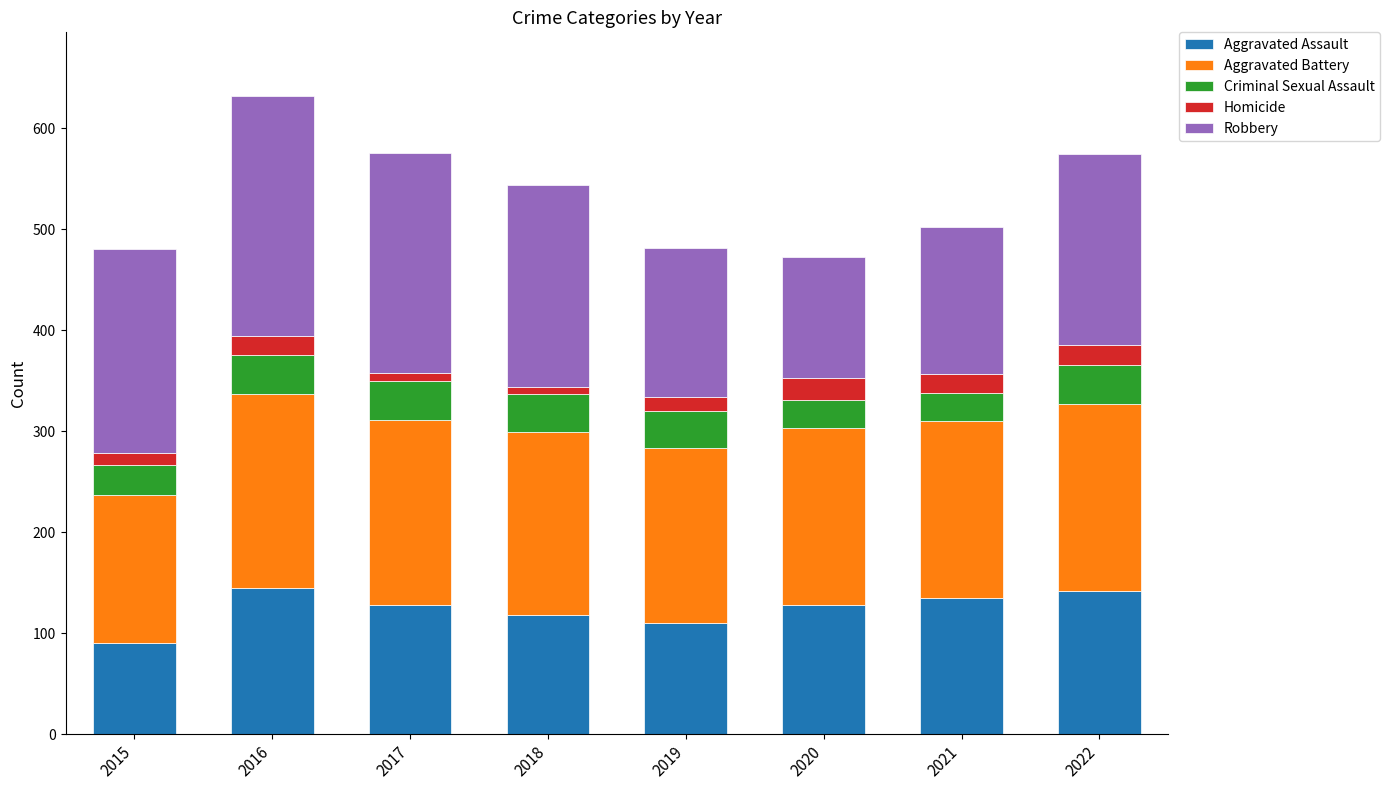

At which label does Aggravated Assault reach its minimum?

2015